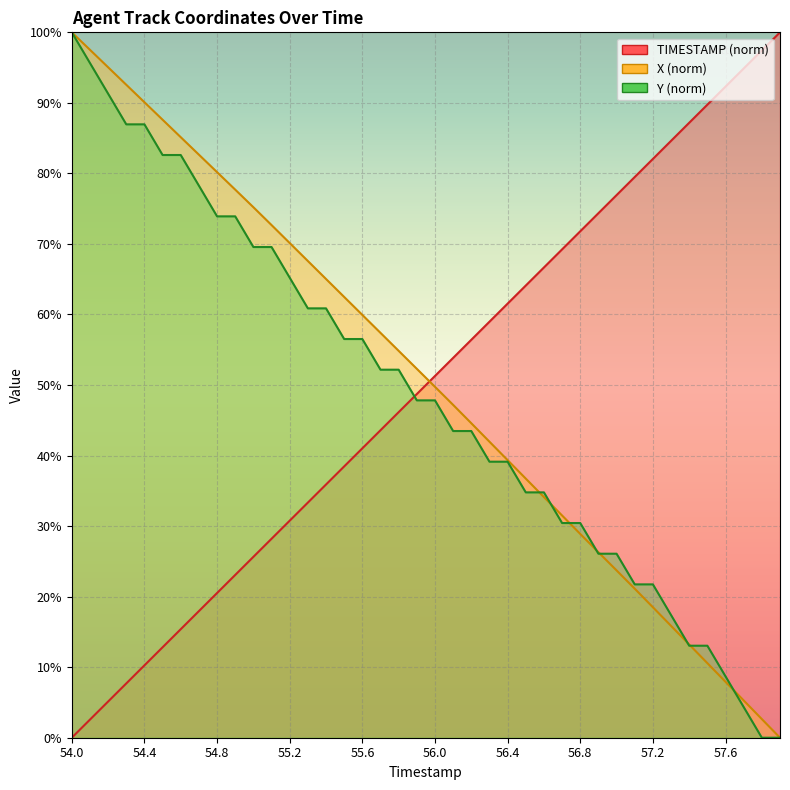

What is the value of the Y point at the 6th from the left?

82.6